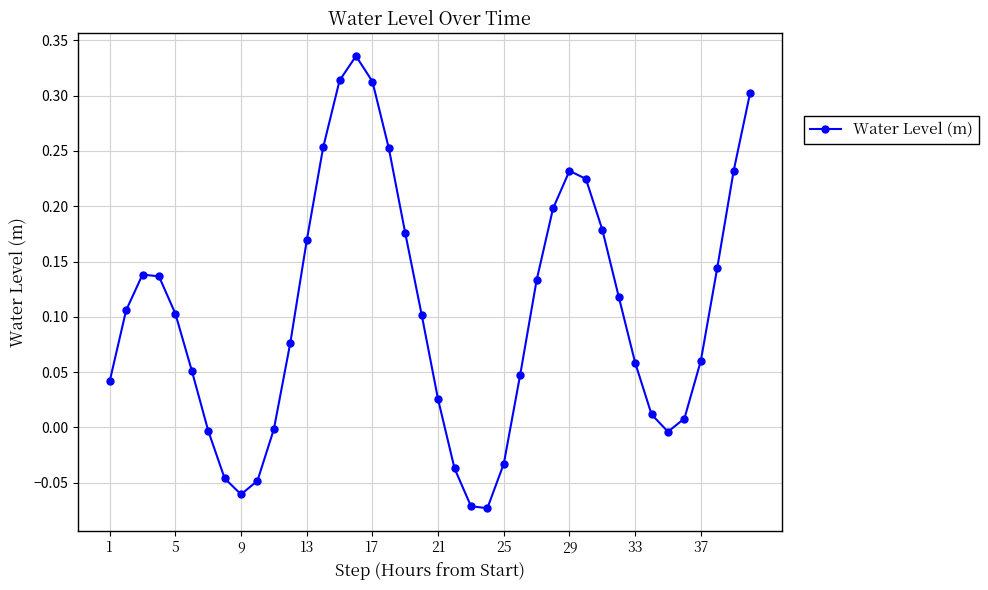

How many interior local valleys (lower than both neighbors) does the data have?

3